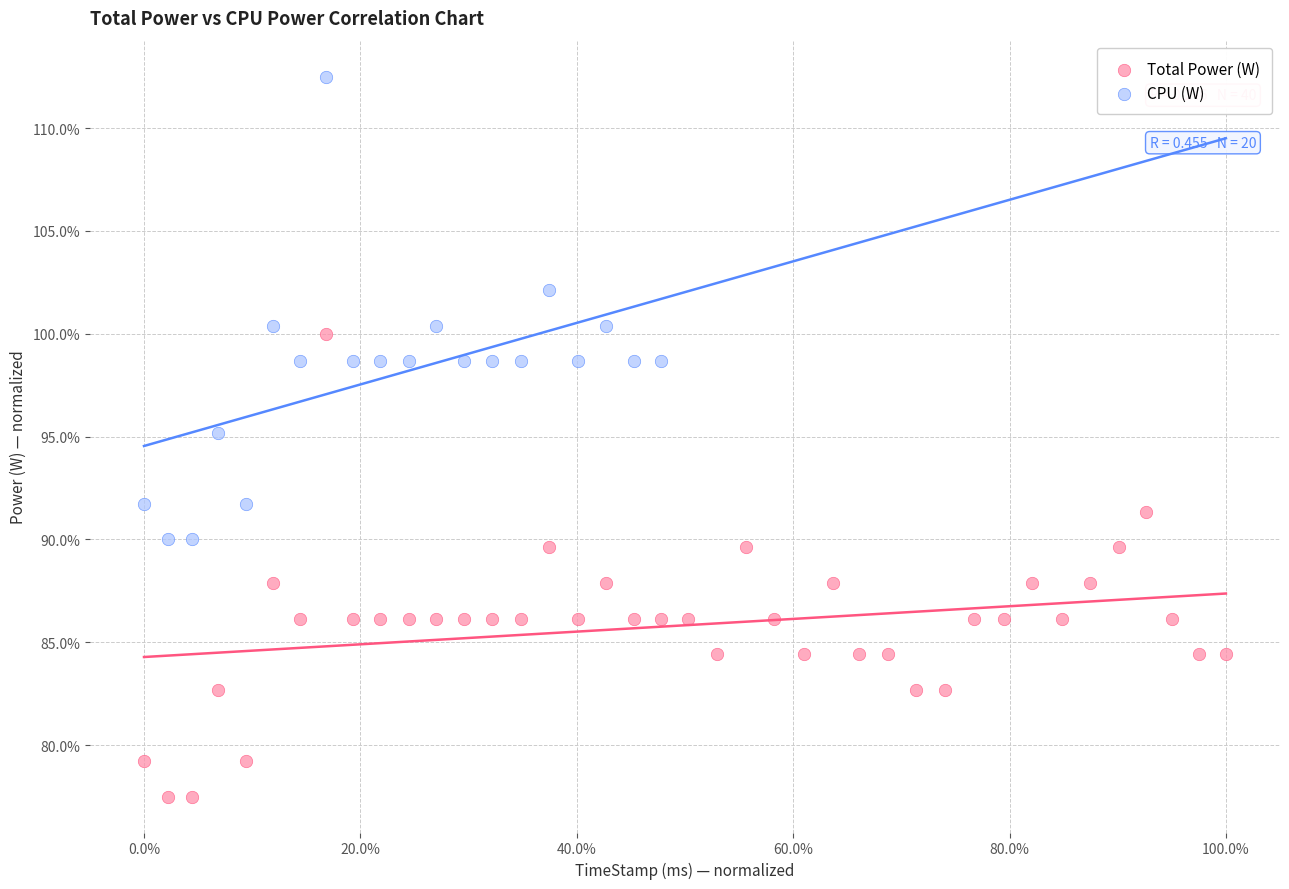

Which series reaches the maximum Y coordinate?

CPU (W)